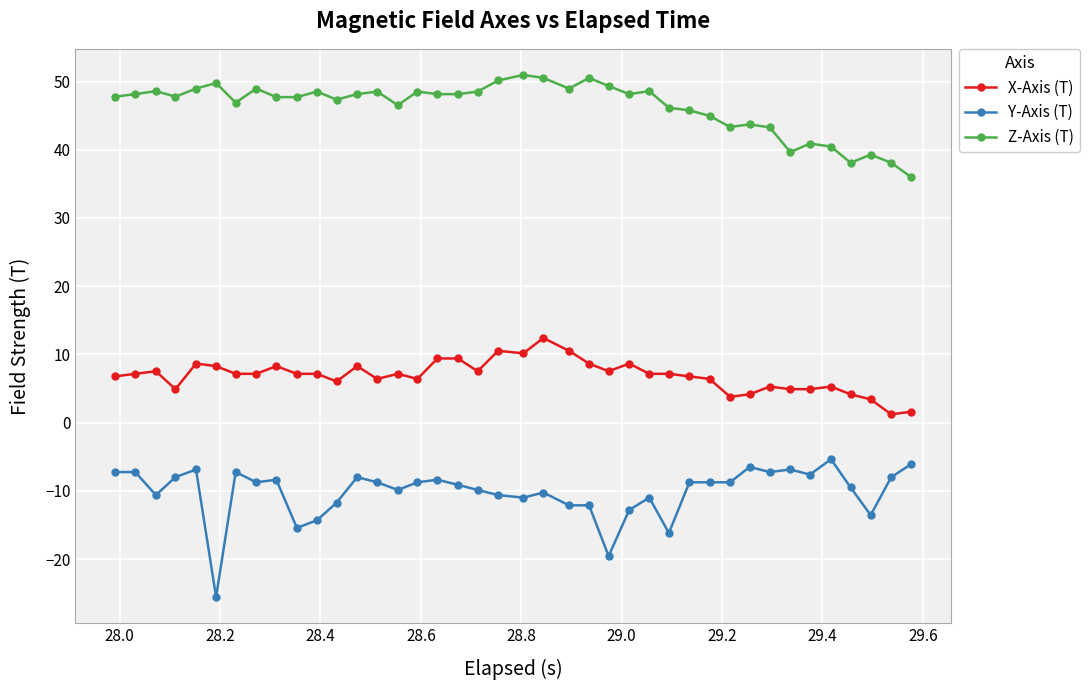

Which series has the largest range (max minus min)?

Y-Axis (T)